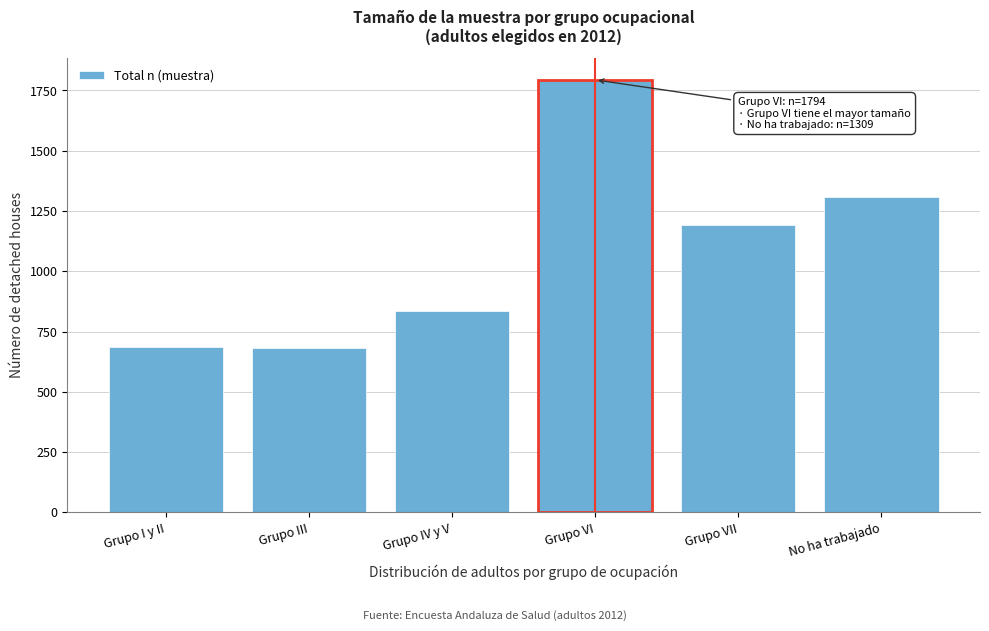

What is the approximate value at Grupo IV y V?

835